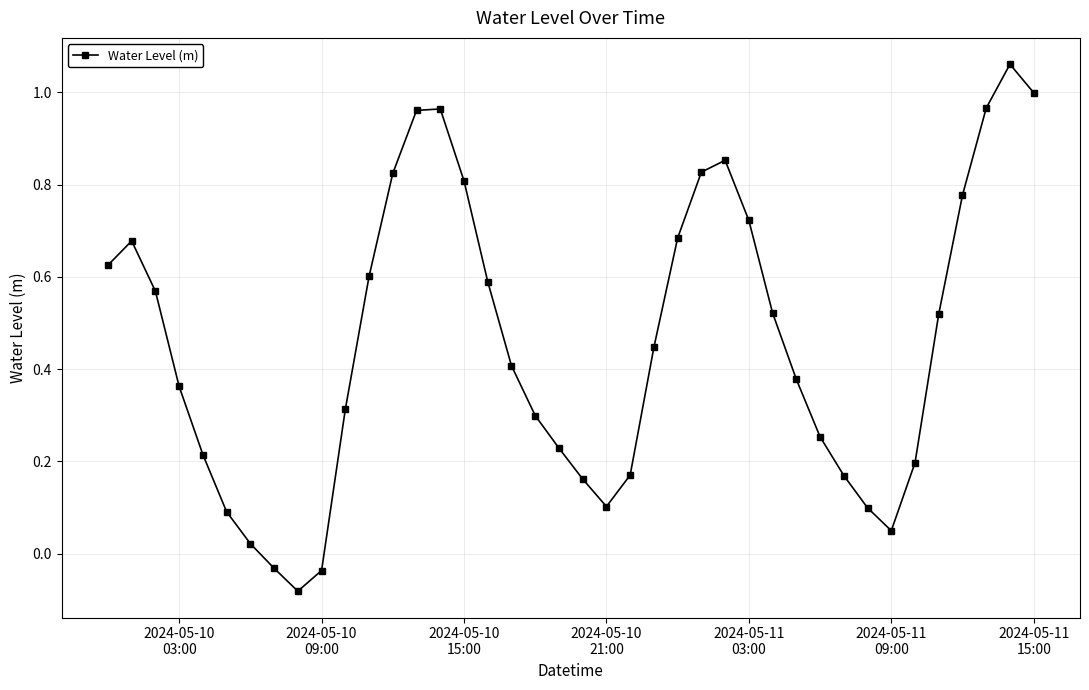

How many values are below zero?

3